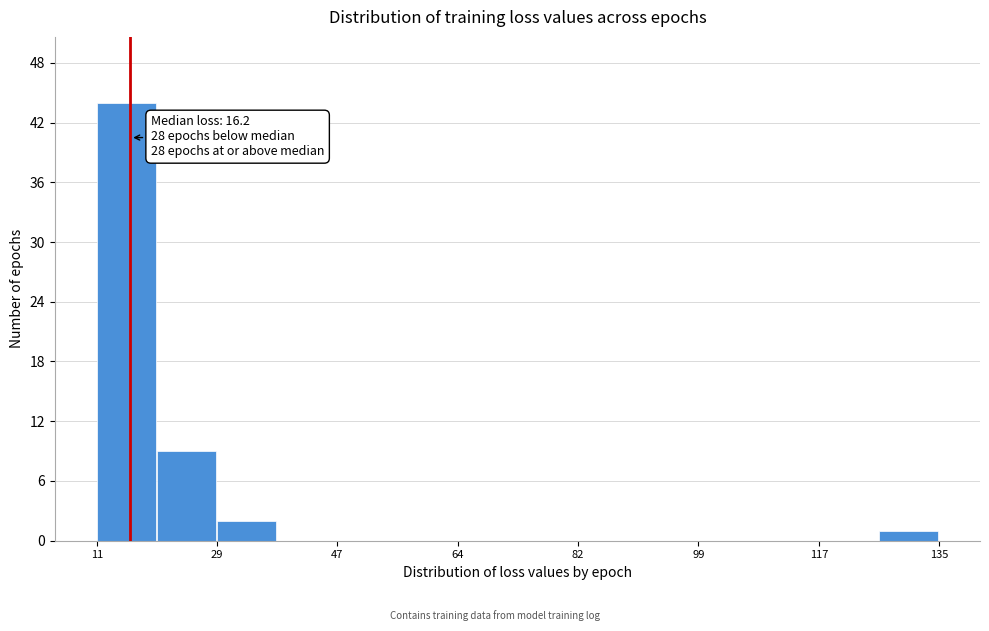

Over which range of the x-axis is the bar tallest?

12 to 20